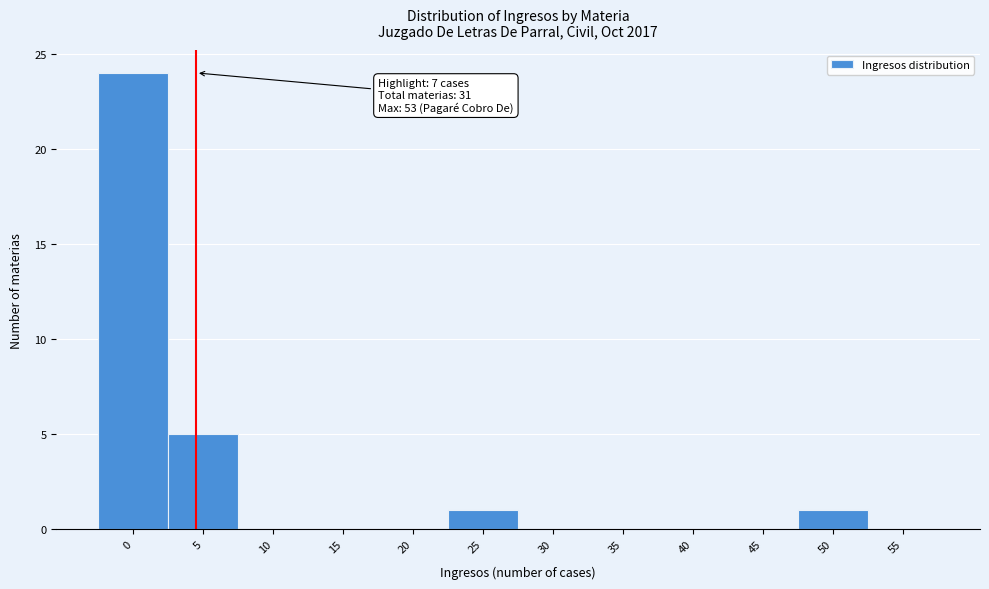

Reading right to left, extract all data points from this chart.

55=0	50=1	45=0	40=0	35=0	30=0	25=1	20=0	15=0	10=0	5=5	0=24